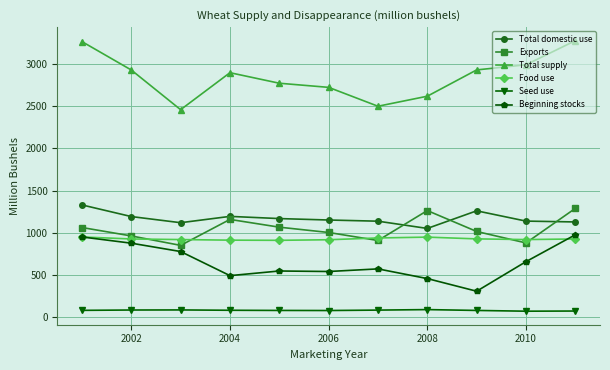

What is the maximum value for Food use?

950